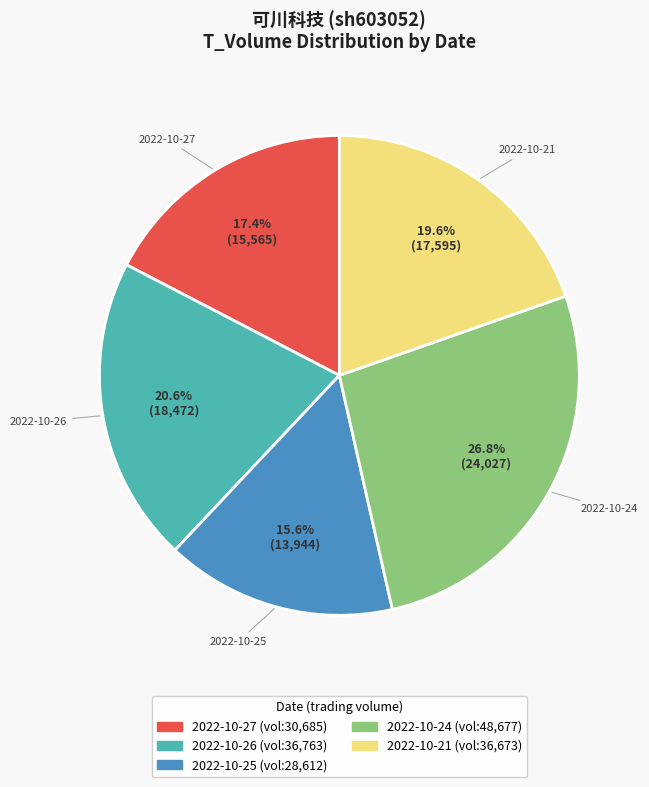

To the nearest percent, what percentage of the pie is 2022-10-27?

17%